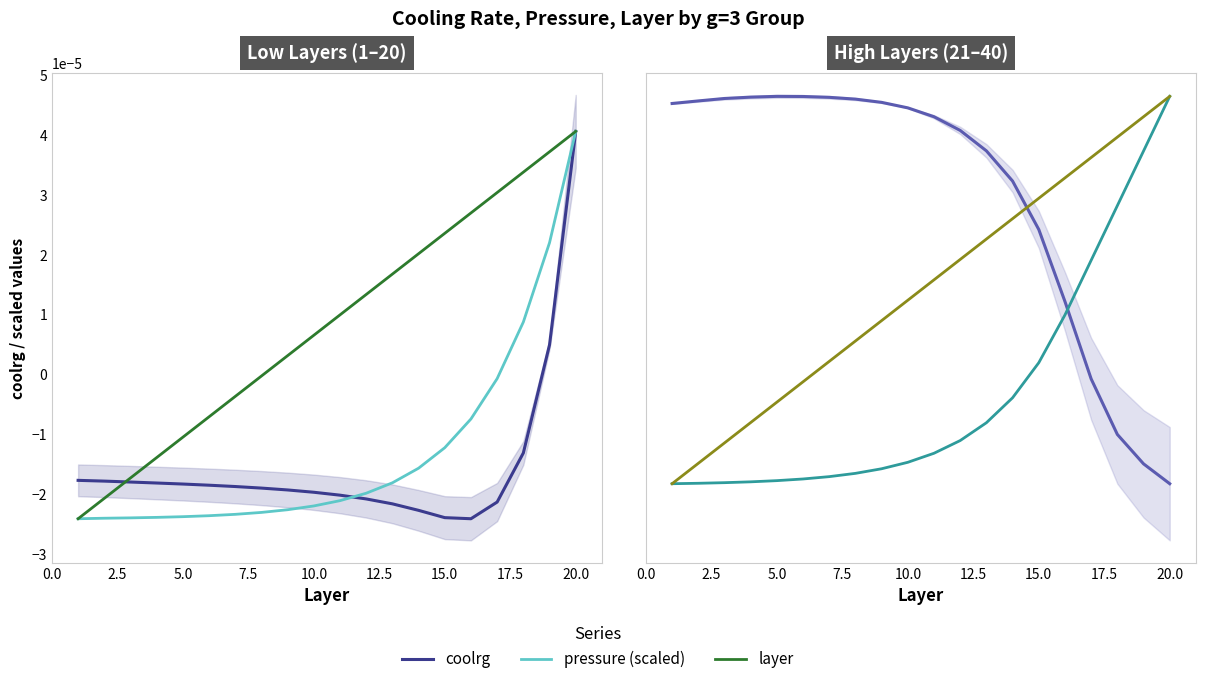

How many lines are shown in the chart?

3